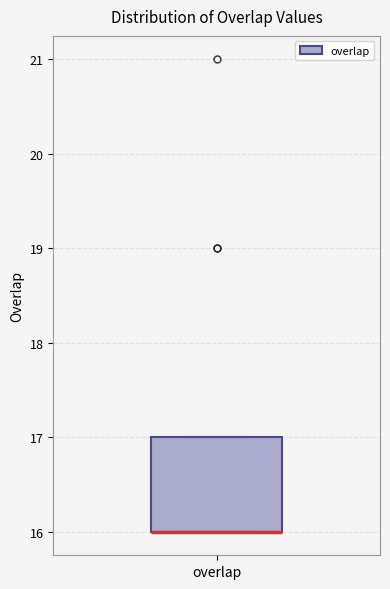

Where is the lower edge of the box for overlap on the y-axis? The values are not printed on the chart, so give them approximately, as read against the axis.

16